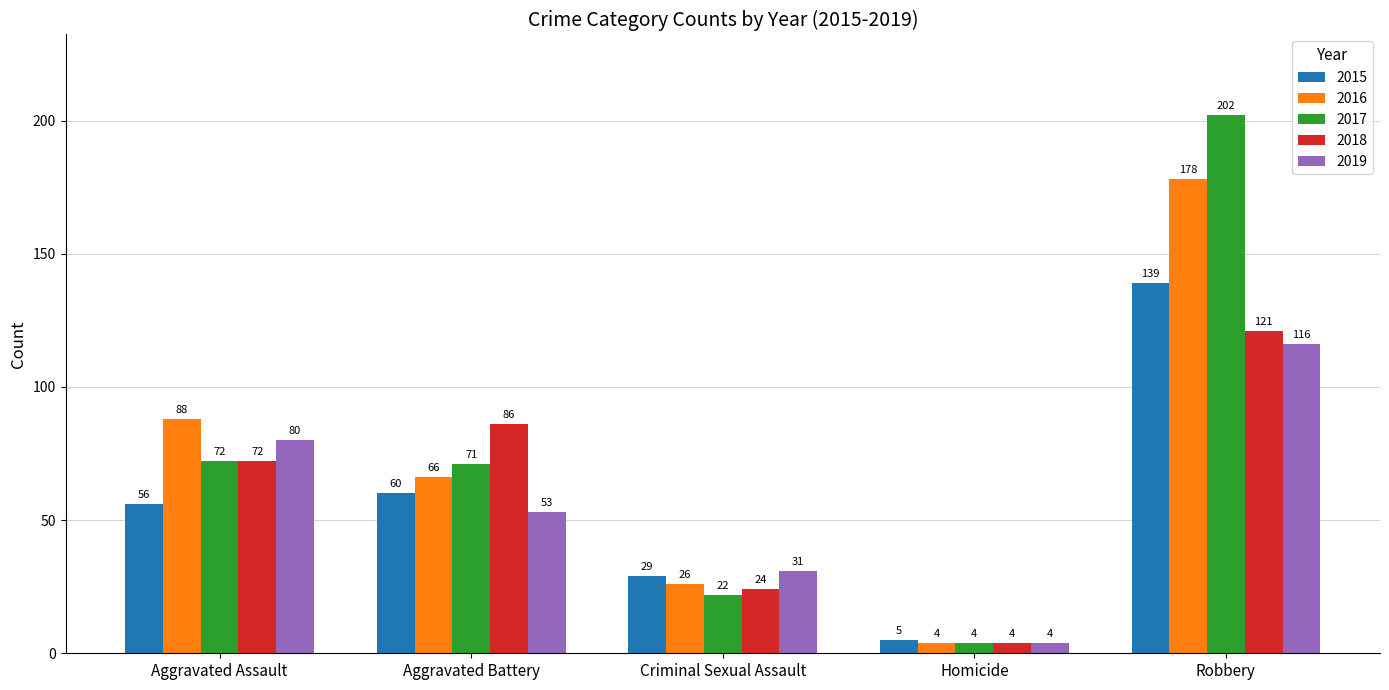

How many bars are there in total?

25